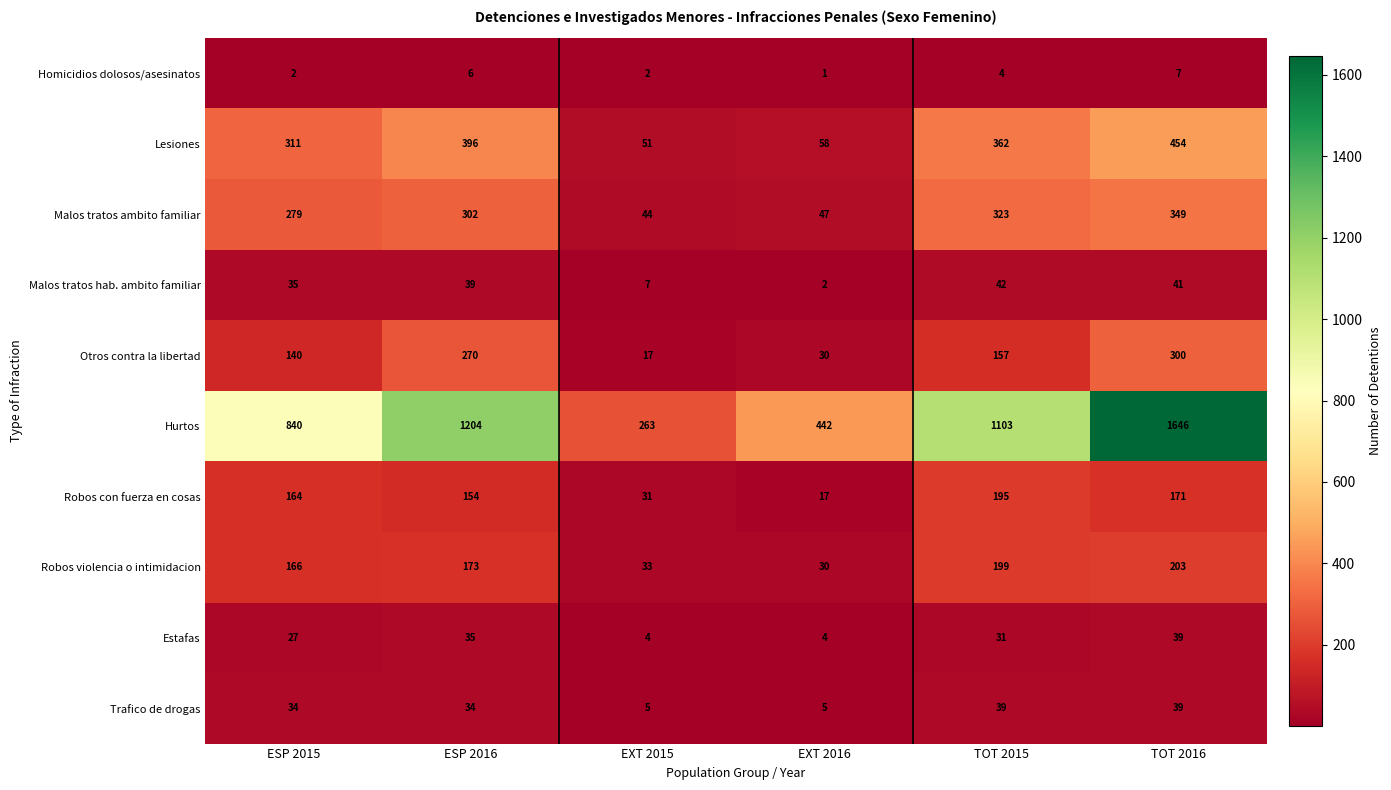

What is the spread (max minus min) of values at ESP 2016?

1198